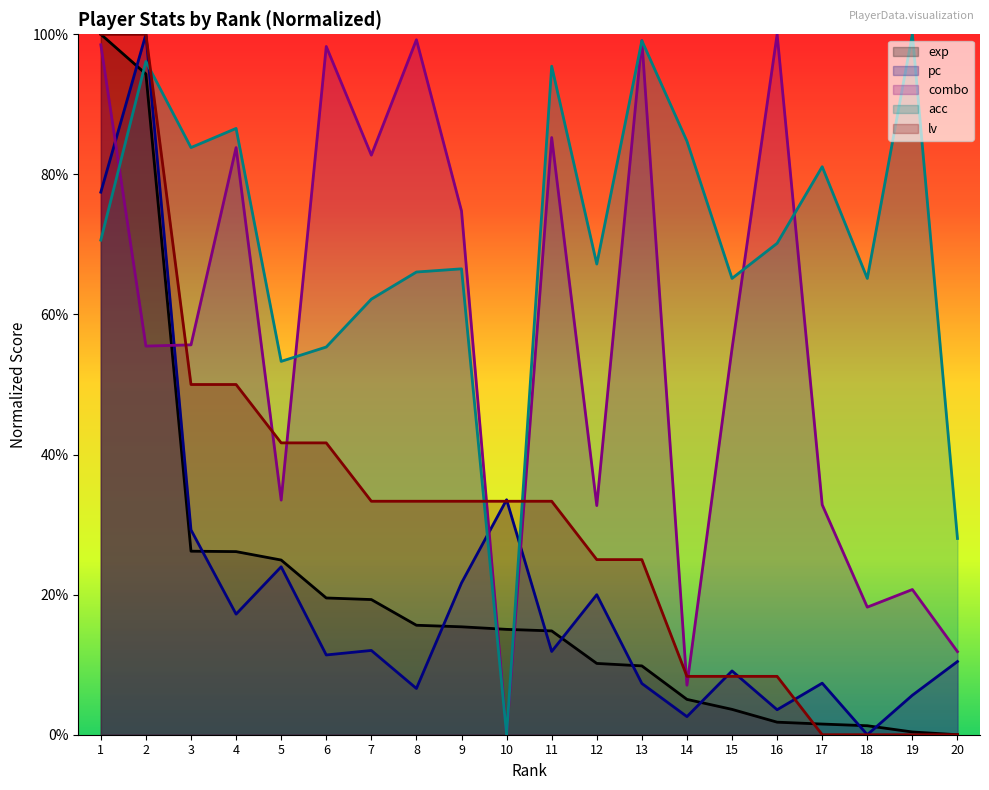

Reading left to right, what are all the values shown in this chart?

exp: 1=100.0	2=94.3	3=26.2	4=26.1	5=24.9	6=19.5	7=19.3	8=15.6	9=15.4	10=15.0	11=14.8	12=10.2	13=9.8	14=5.0	15=3.6	16=1.8	17=1.5	18=1.3	19=0.4	20=0.0
pc: 1=77.5	2=100.0	3=29.2	4=17.2	5=24.0	6=11.4	7=12.0	8=6.6	9=21.7	10=33.5	11=11.9	12=20.0	13=7.3	14=2.6	15=9.1	16=3.6	17=7.4	18=0.0	19=5.6	20=10.4
combo: 1=98.5	2=55.5	3=55.7	4=83.8	5=33.5	6=98.3	7=82.7	8=99.2	9=74.8	10=0.0	11=85.3	12=32.7	13=99.1	14=7.1	15=55.1	16=100.0	17=32.8	18=18.2	19=20.7	20=11.9
acc: 1=70.6	2=96.1	3=83.8	4=86.6	5=53.3	6=55.4	7=62.2	8=66.1	9=66.5	10=0.0	11=95.4	12=67.2	13=99.1	14=84.7	15=65.1	16=70.2	17=81.1	18=65.1	19=100.0	20=28.0
lv: 1=100.0	2=100.0	3=50.0	4=50.0	5=41.7	6=41.7	7=33.3	8=33.3	9=33.3	10=33.3	11=33.3	12=25.0	13=25.0	14=8.3	15=8.3	16=8.3	17=0.0	18=0.0	19=0.0	20=0.0